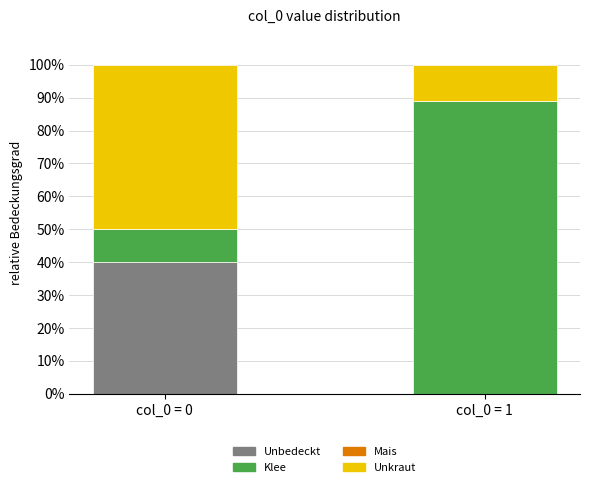

What is the sum of all Unbedeckt values?

40.0